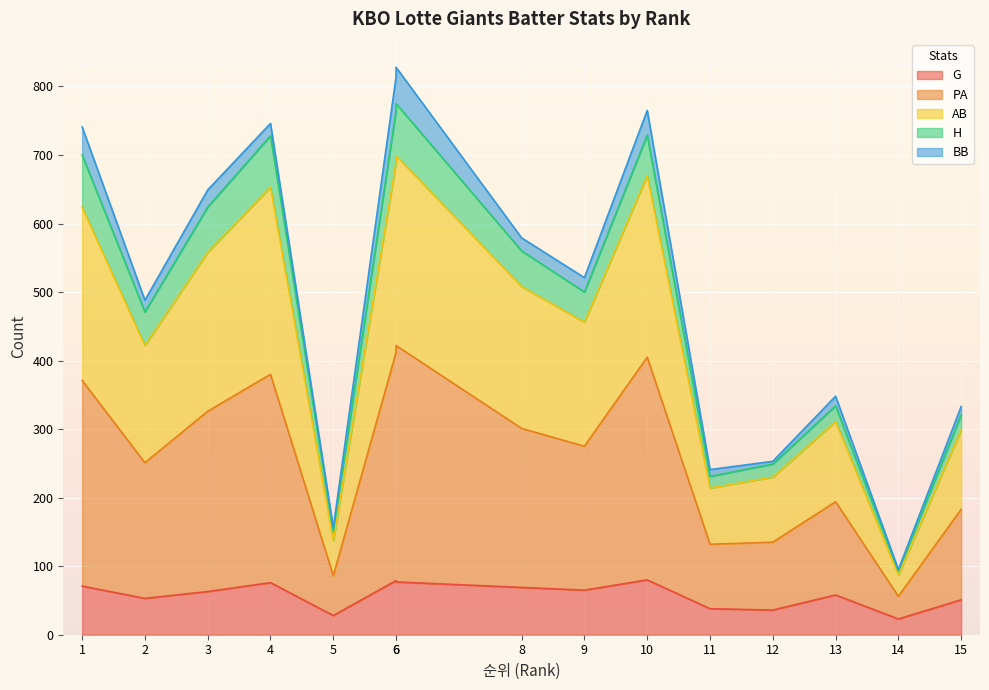

How many values in the G series exceed 63?

7